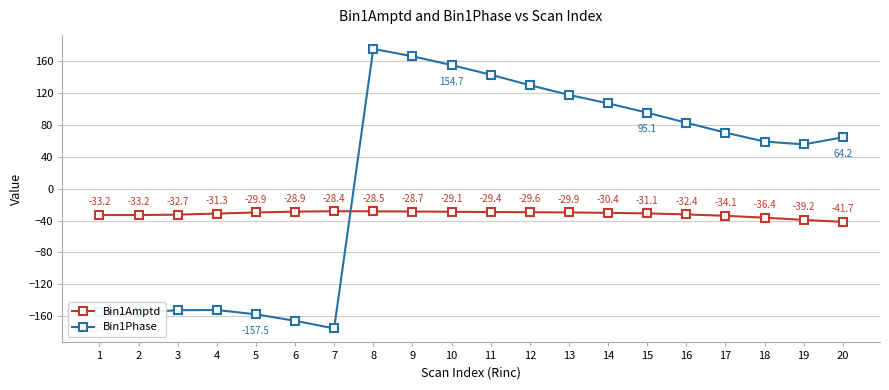

How many distinct data groups are displayed?

2